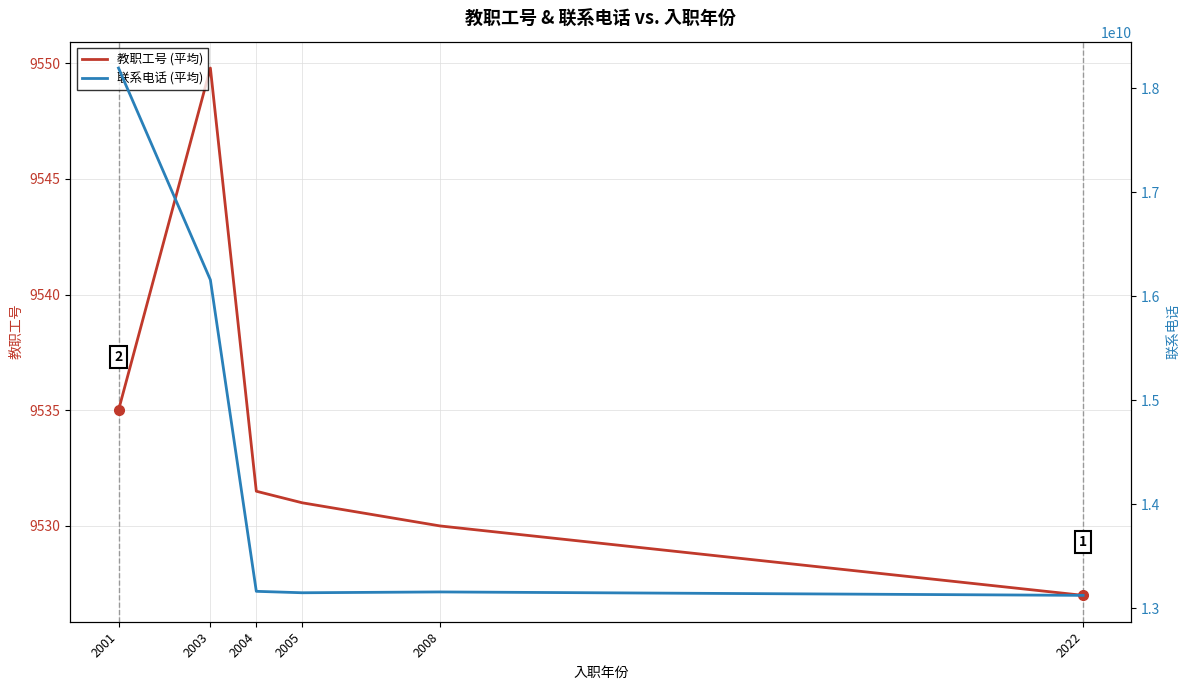

The 教职工号 (平均) series shows 9535.0 at 2001. True or false?

True